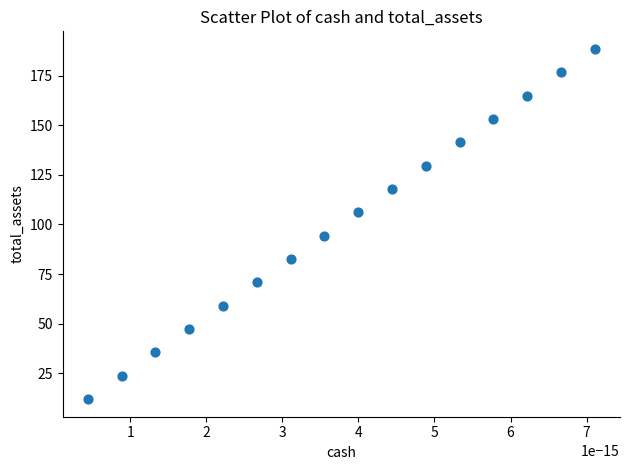

What is the range of Y values (max minus min)?

176.9